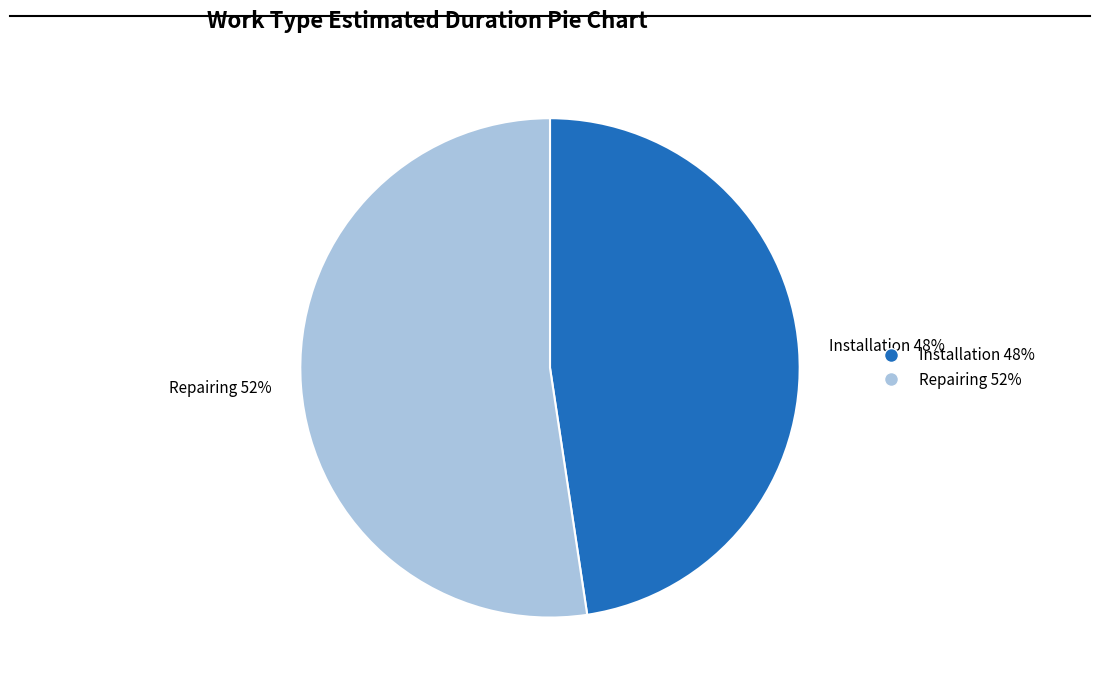

Which slice is the largest?

Repairing